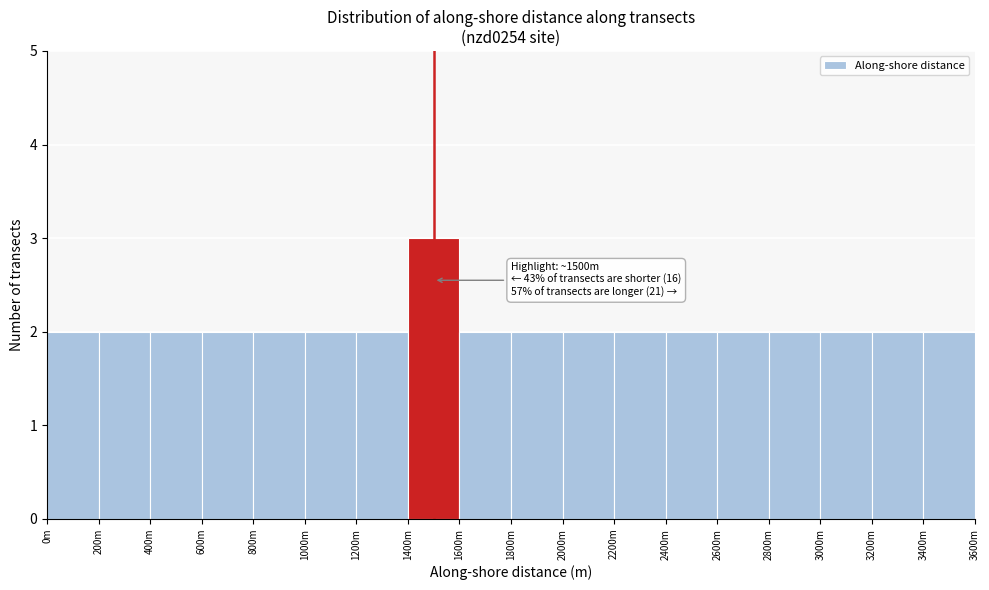

Reading left to right, extract all data points from this chart.

2	2	2	2	2	2	2	3	2	2	2	2	2	2	2	2	2	2